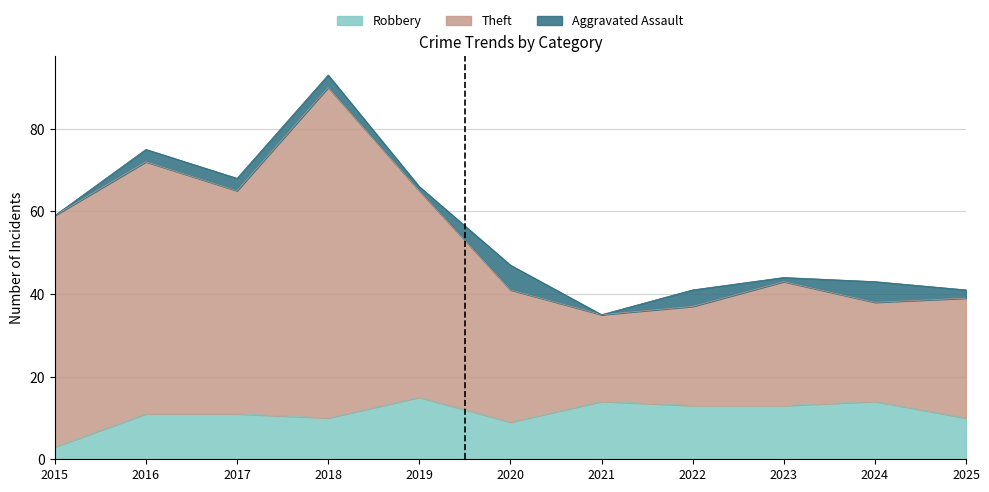

True or false: Robbery and Theft cross at least once.

False